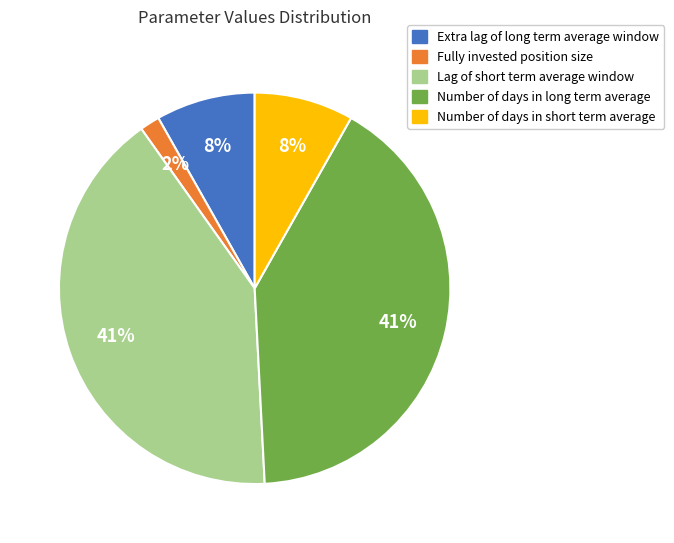

How many segments does this pie chart have?

5